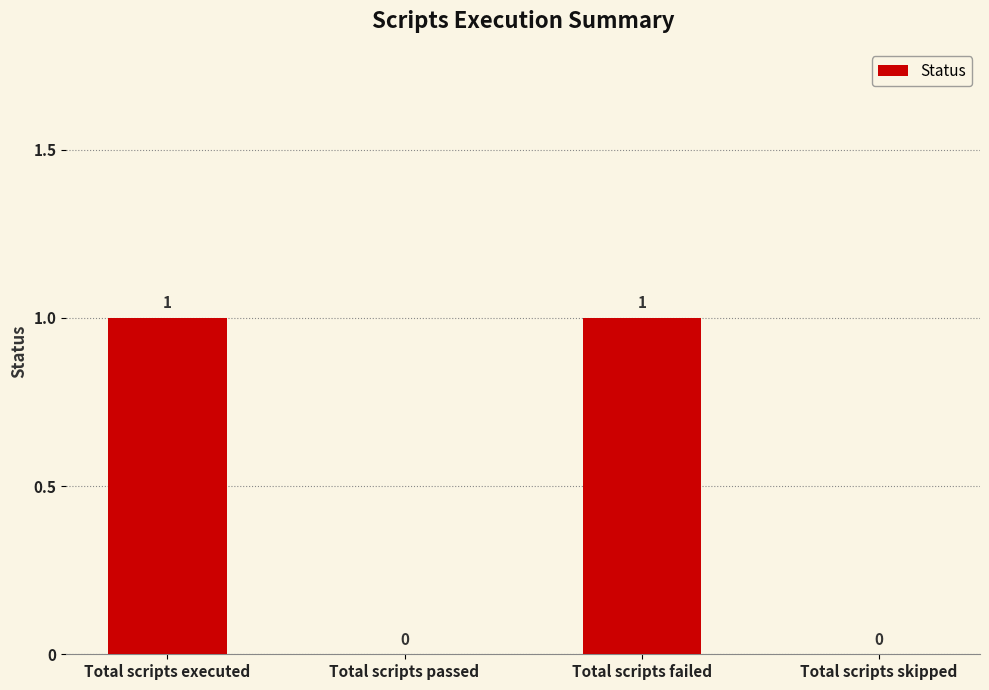

True or false: the data shows 0 at Total scripts passed.

True